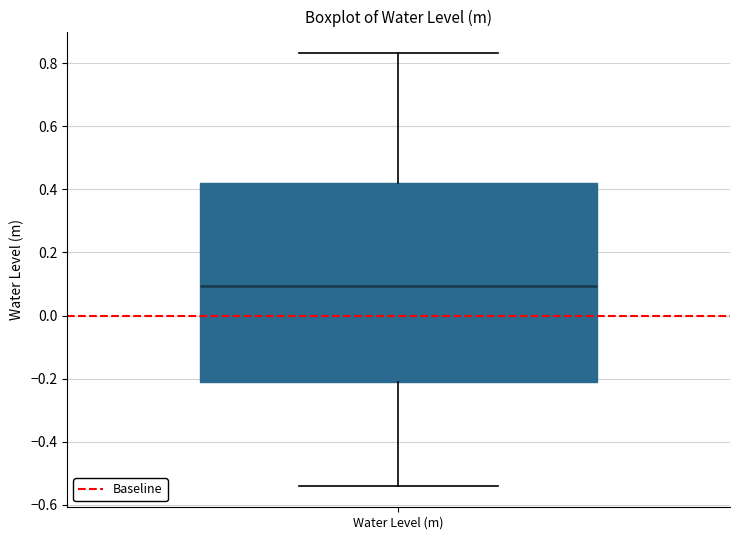

Transcribe this box plot: give where the median line is, the range the box spans, and where the two whiskers end, as read against the y-axis. The values are not printed on the chart, so give them approximately, as read against the axis.

median 0.10, box -0.20 to 0.42, whiskers -0.54 to 0.84